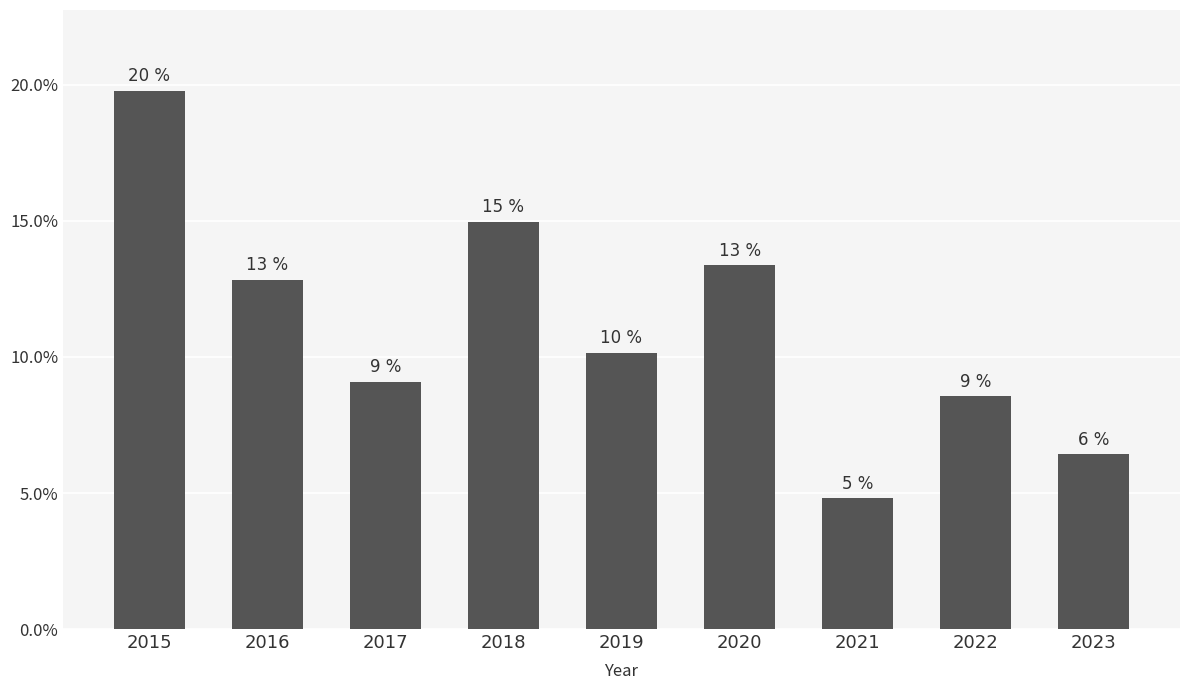

At which category does the chart reach its peak across all series?

2015